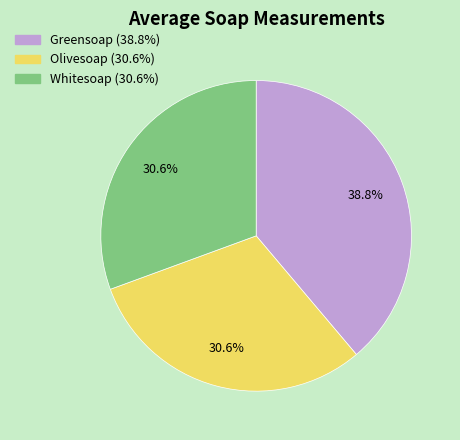

What is the largest slice in the pie chart?

Greensoap